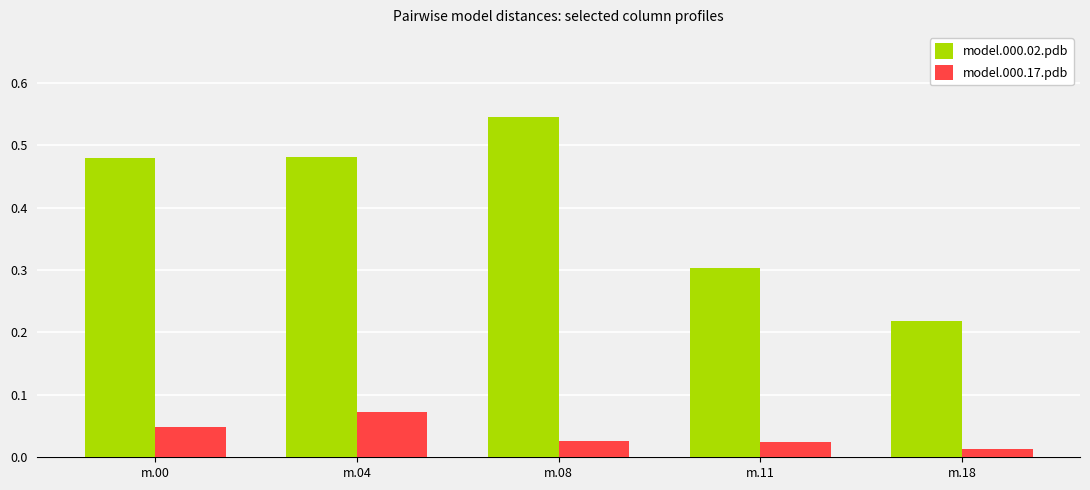

At which category does the chart reach its peak across all series?

m.08